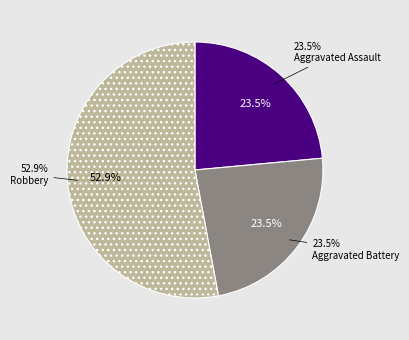

Which slice represents more than half of the pie?

Robbery